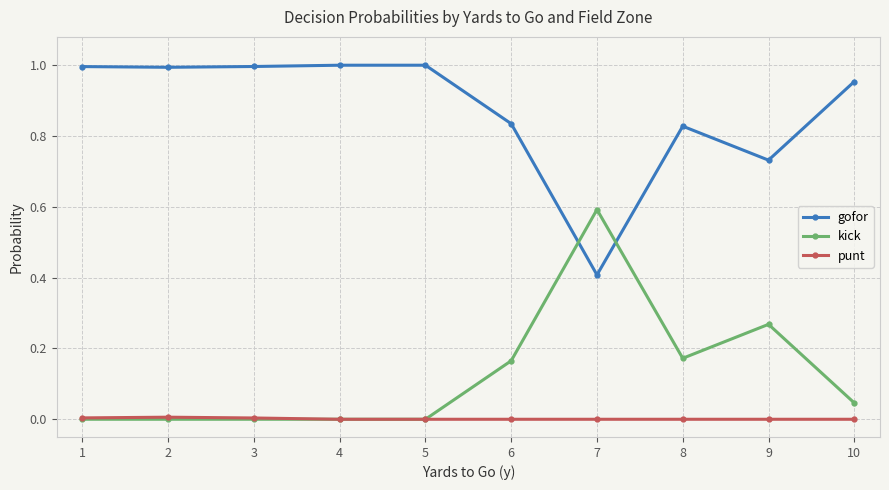

Is the value of punt at 6 greater than the value of gofor at 7?

No